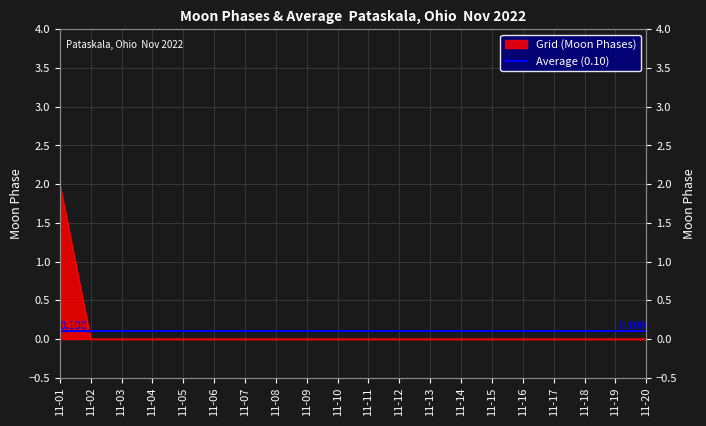

Is it true that the value at 11-02 is 0?

True